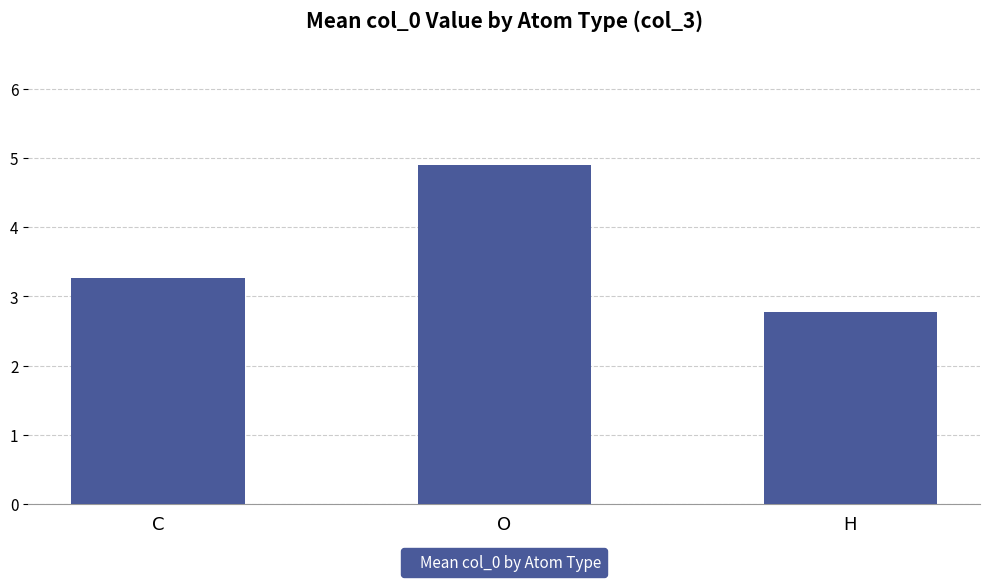

At which label does the data first exceed 3?

C